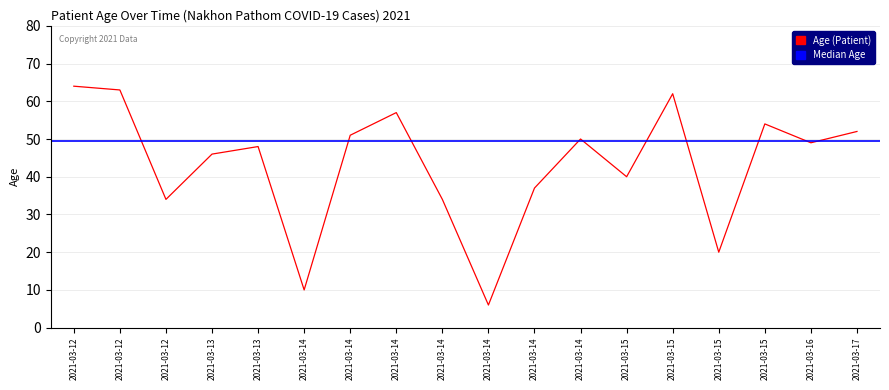

True or false: the data has more than 0 interior local peaks.

True